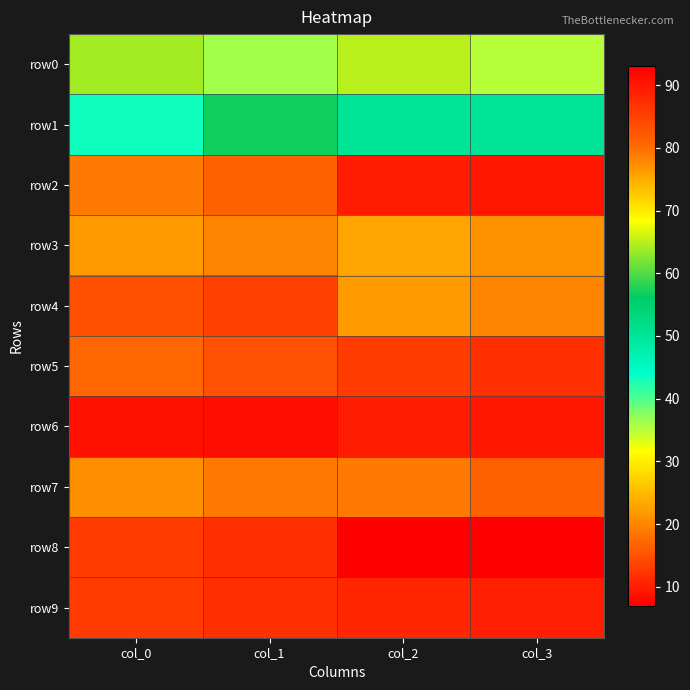

At how many categories does at least one series exceed 84?

2